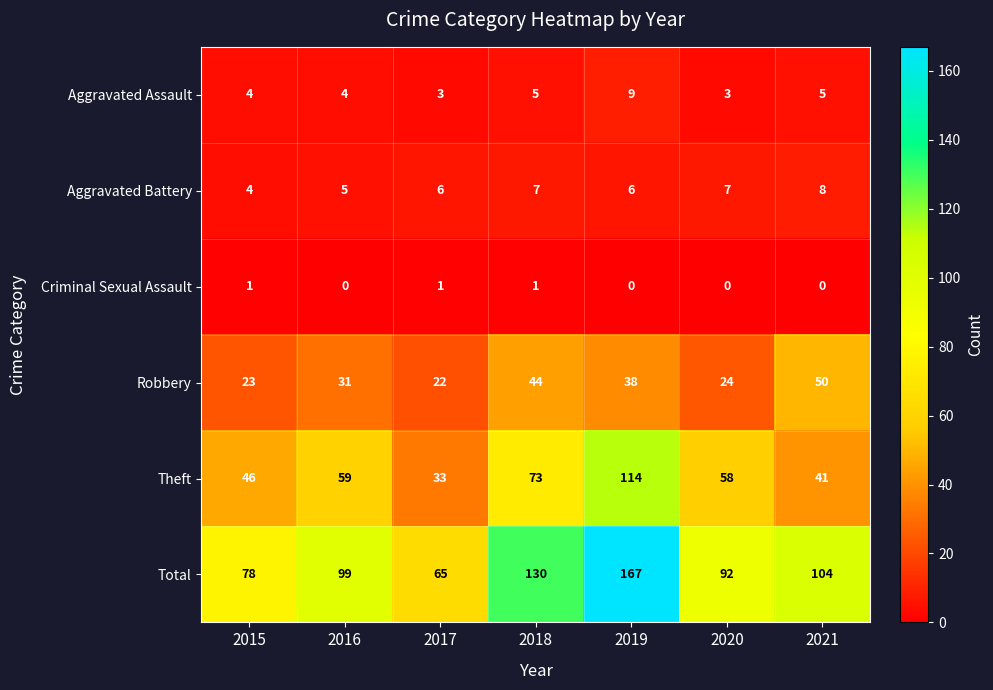

Count the number of data series in this chart.

6